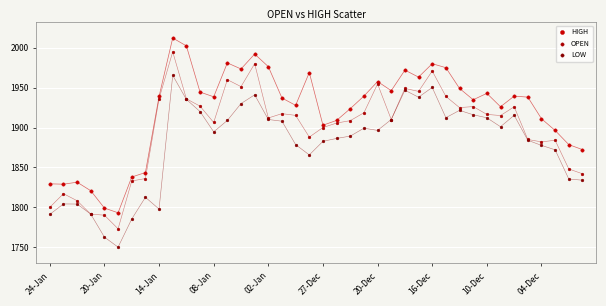

Which series has the widest spread of Y values?

OPEN